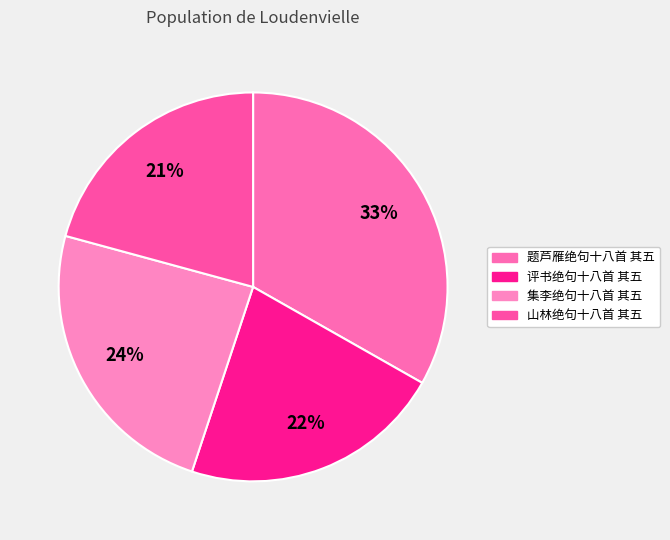

How many segments does this pie chart have?

4